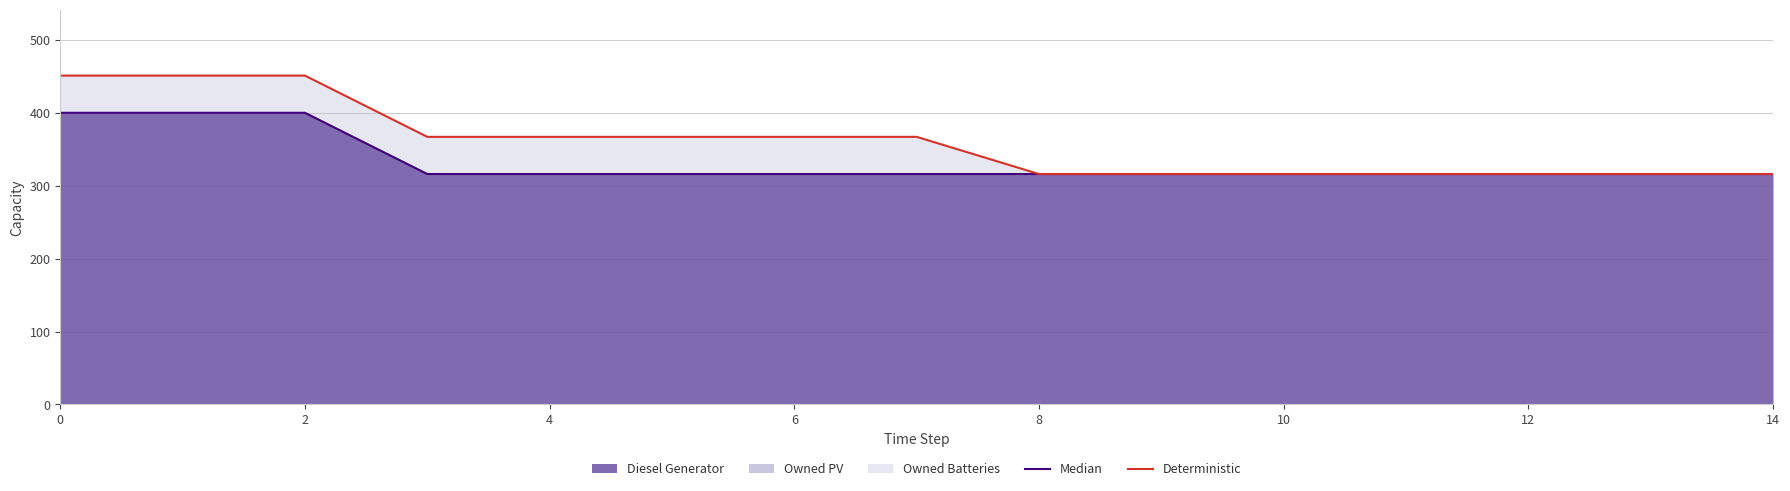

What value does the Median series have at 12?

316.0